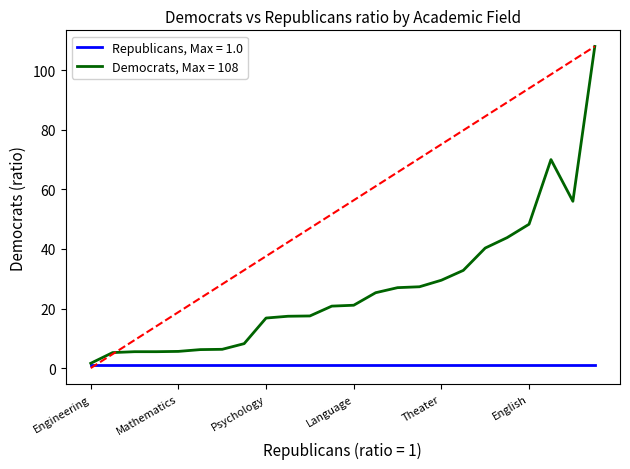

Is it true that the value at Theater is 46.6?

False